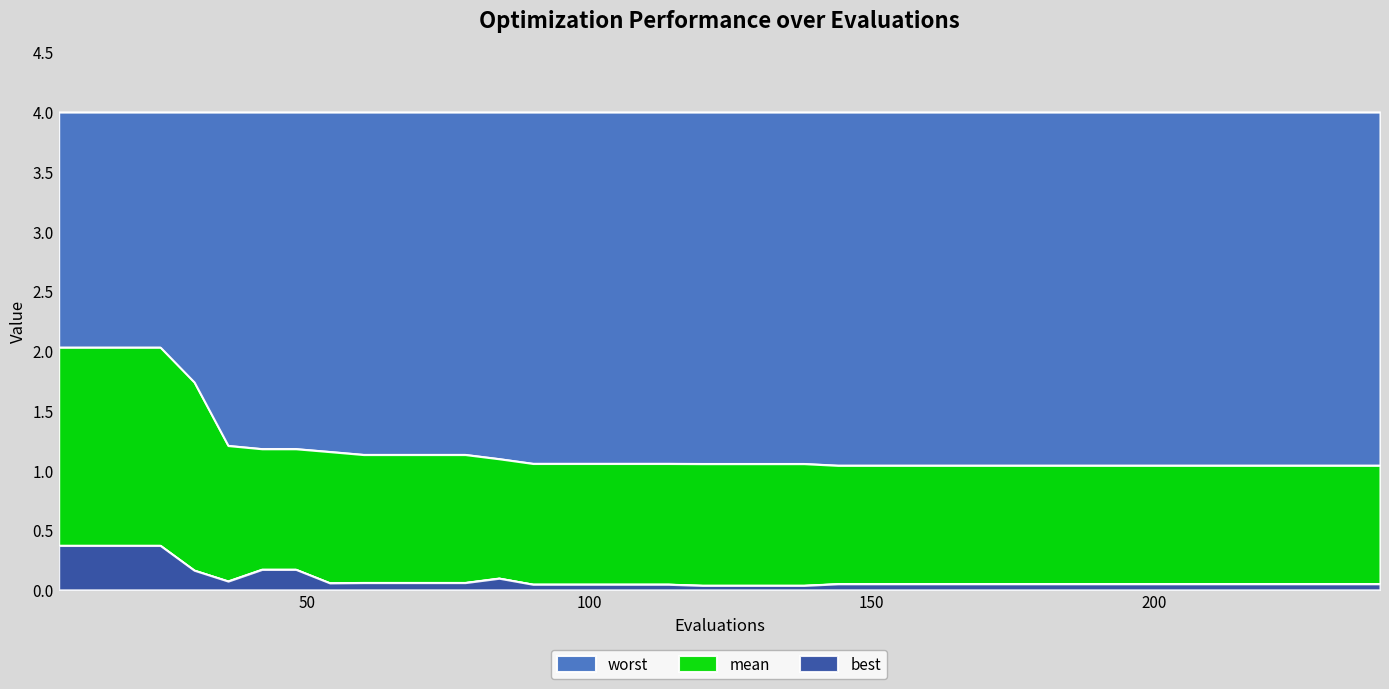

List the labels in order of mean value, smallest first.

144, 150, 156, 162, 168, 174, 180, 186, 192, 198, 204, 210, 216, 222, 228, 234, 240, 120, 126, 132, 138, 90, 96, 102, 108, 114, 84, 60, 66, 72, 78, 54, 42, 48, 36, 30, 6, 12, 18, 24